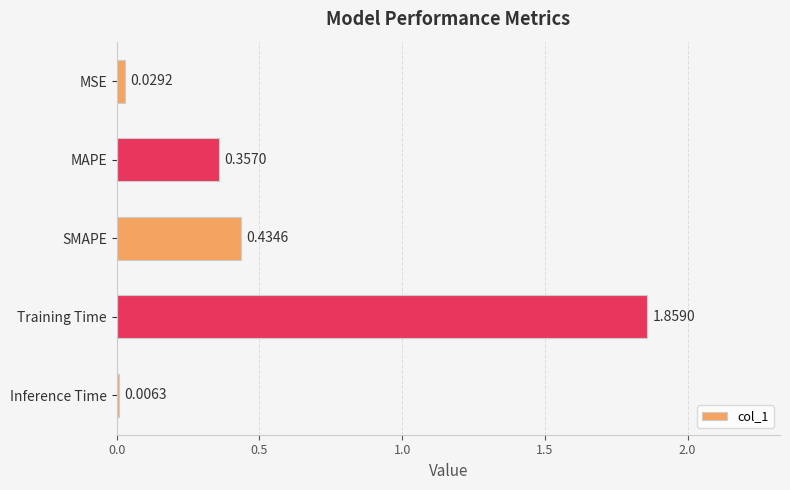

Where is the data nearest to the value 0?

Inference Time